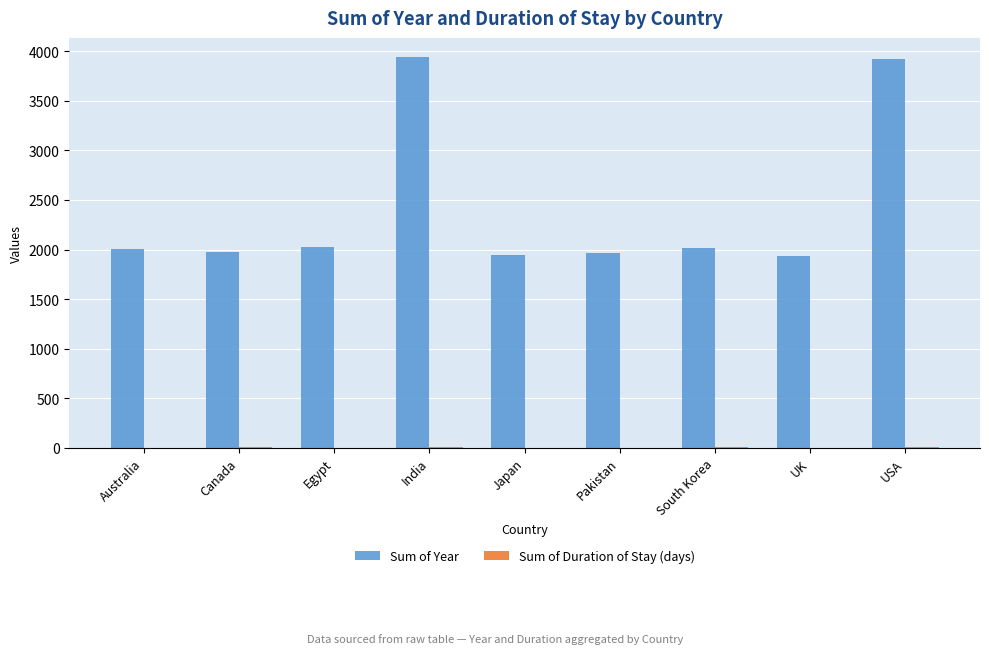

Which series has the widest spread of values?

Sum of Year